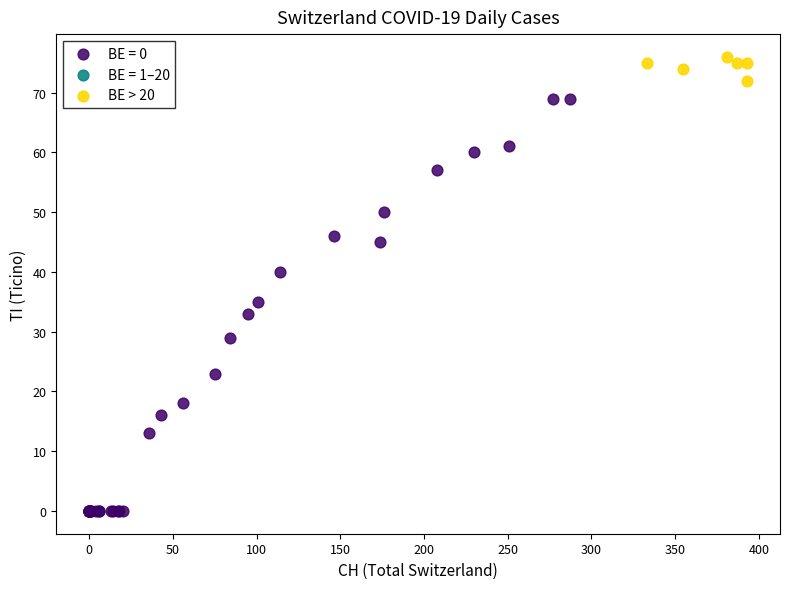

Which series has the largest Y range (max minus min)?

BE = 0